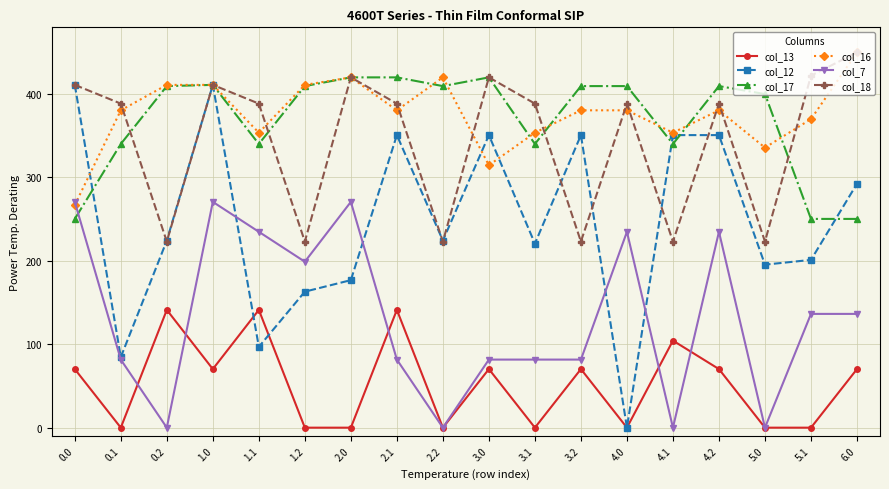

What is the value of the col_12 point at the 18th from the left?

292.5